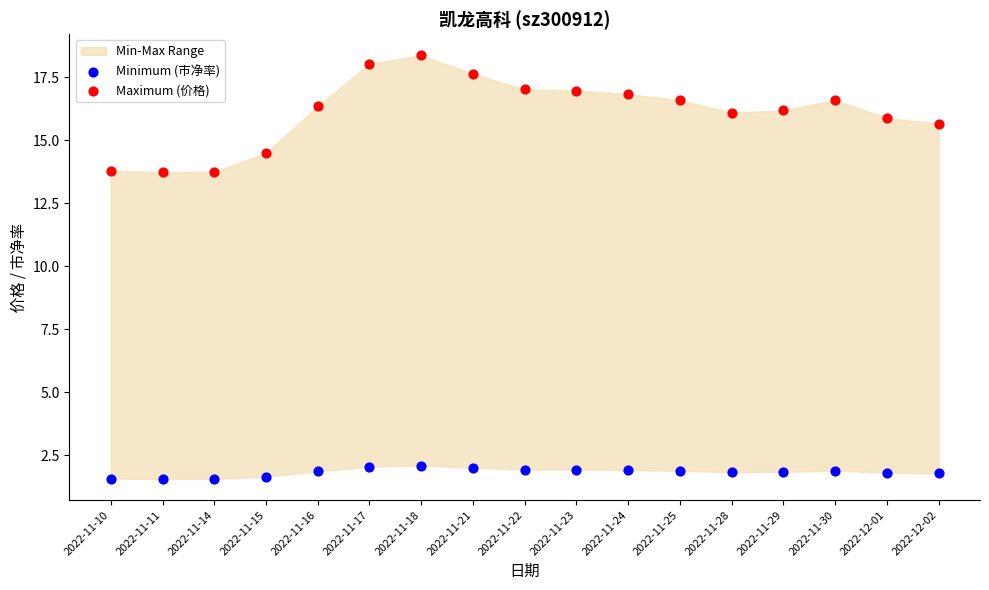

Which series contains the highest Y value?

Maximum (价格)